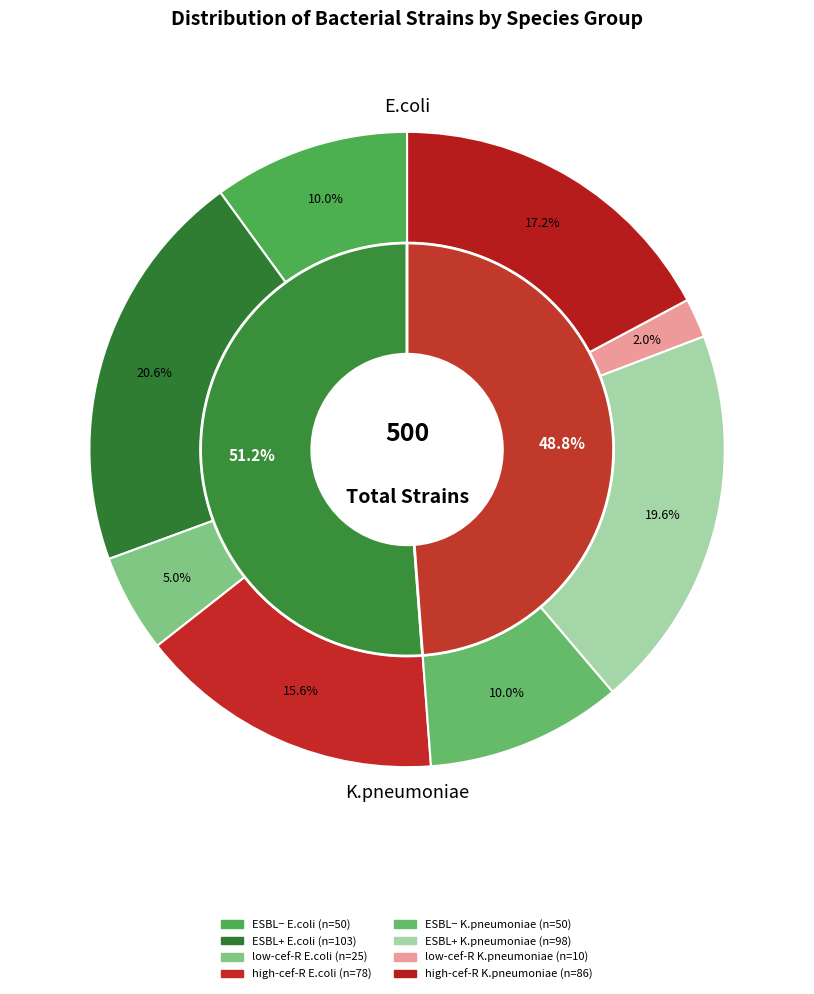

The high cefoperazone-resistant K.pneumoniae slice represents 17% of the pie. True or false?

True